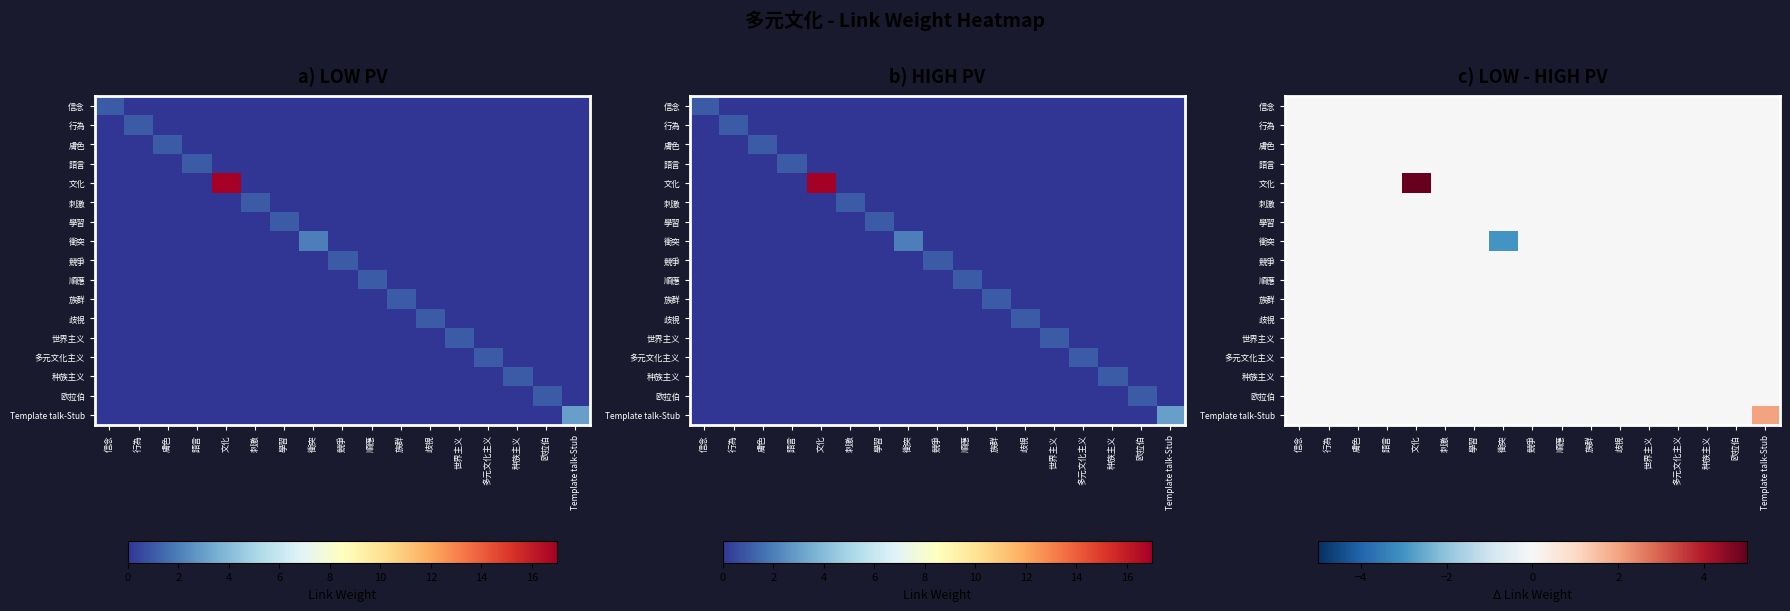

What is the total value across all series at 衝突?

-3